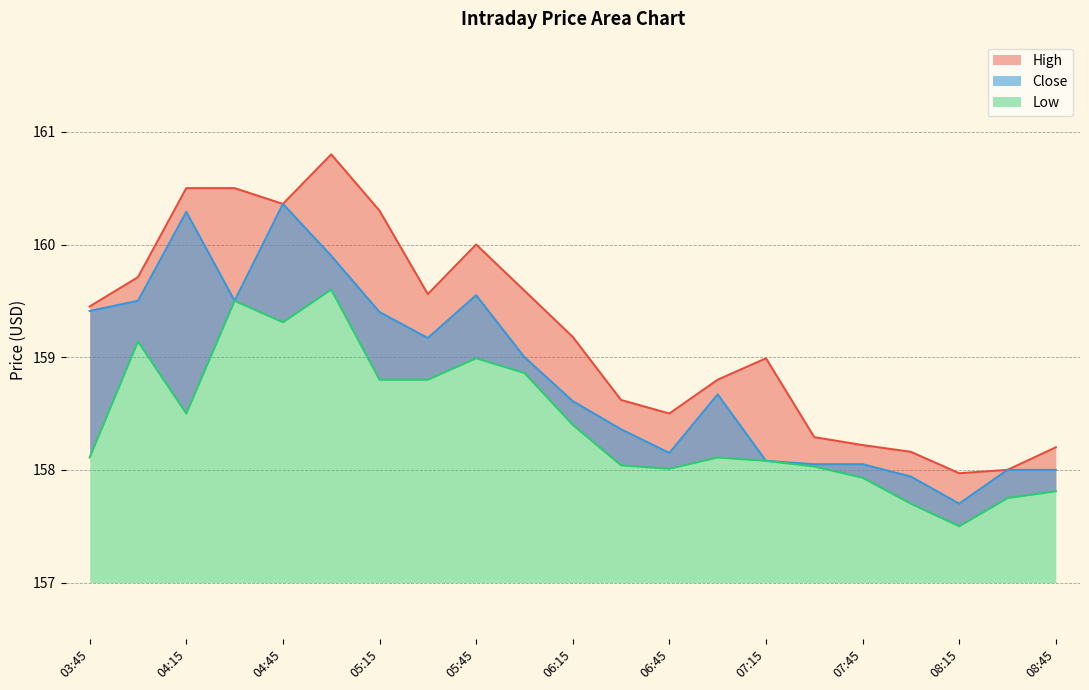

Does the chart display data point markers on the line(s)?

No